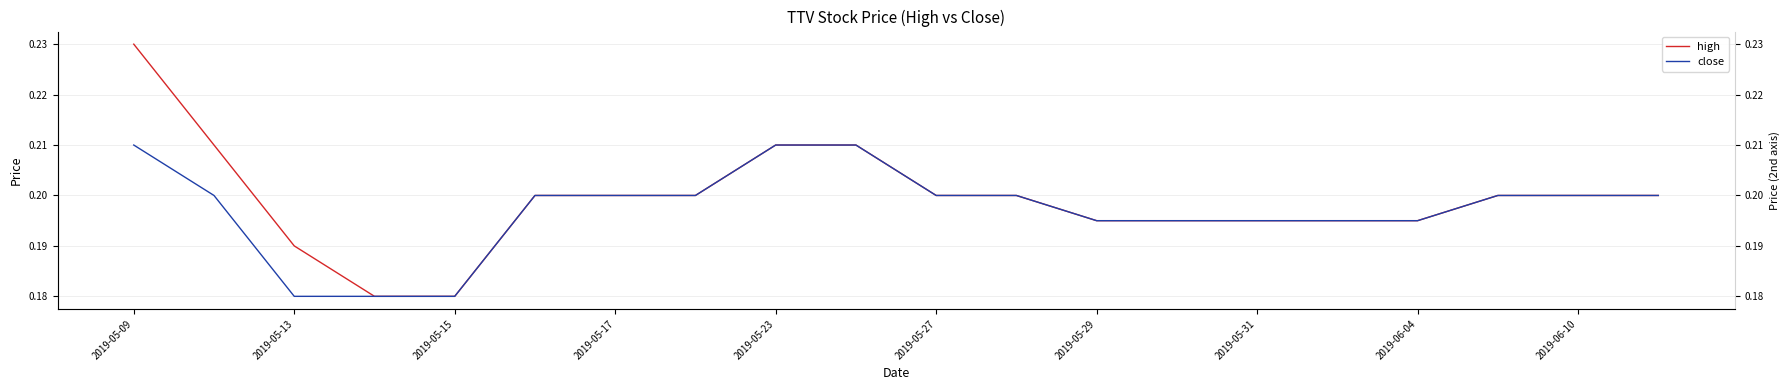

How many lines are shown in the chart?

2